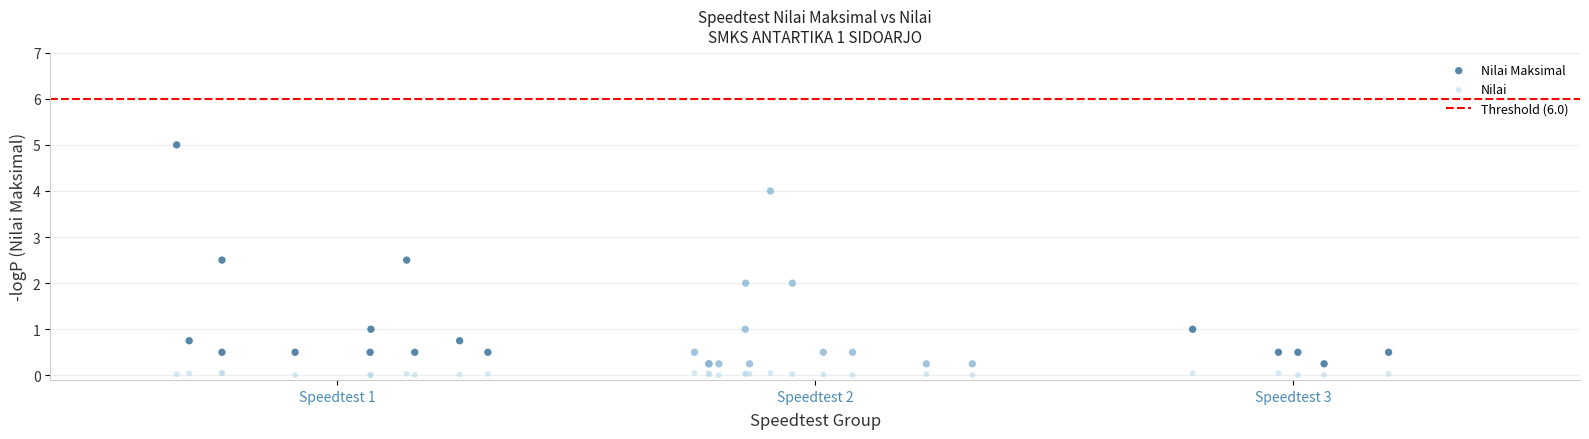

What is the X range (max minus min) for the scatter plot?

2.5